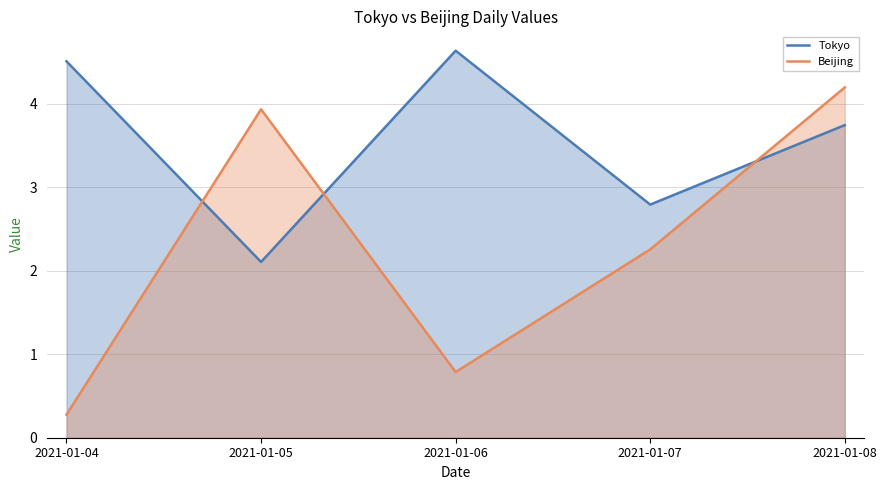

Between which two adjacent categories do Beijing and Tokyo first intersect?

2021-01-04 and 2021-01-05